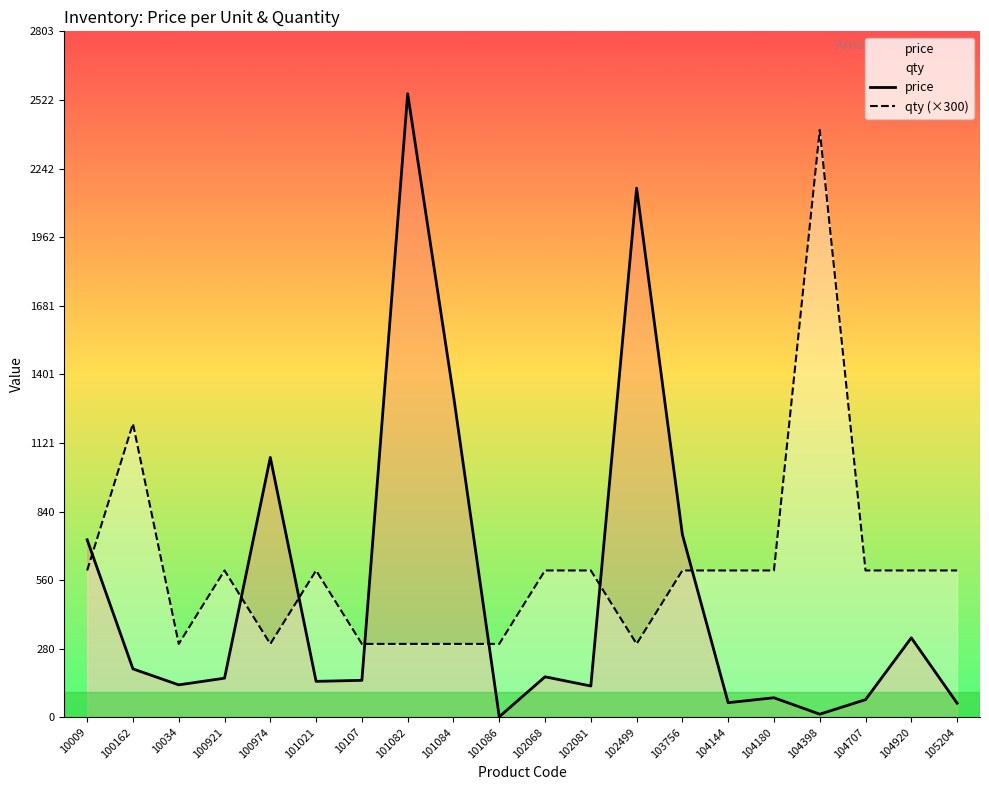

What is the sum of all qty (×300) values?

12300.0